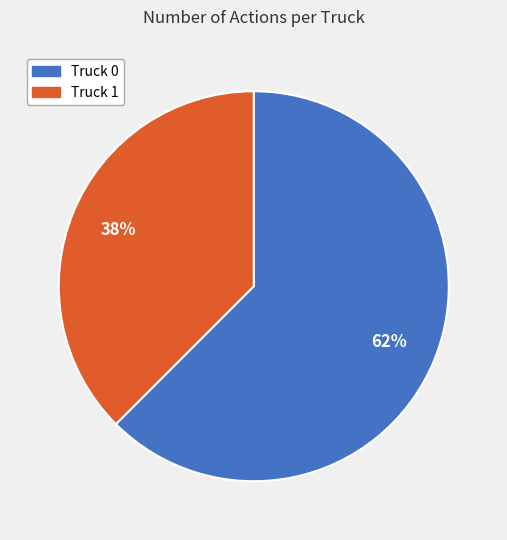

Count the number of slices in the pie.

2